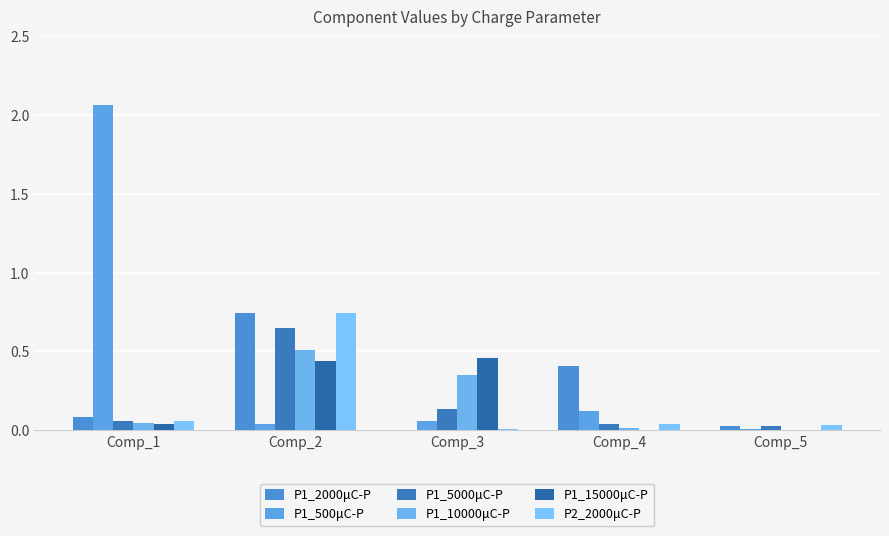

How many categories are shown in the chart?

5